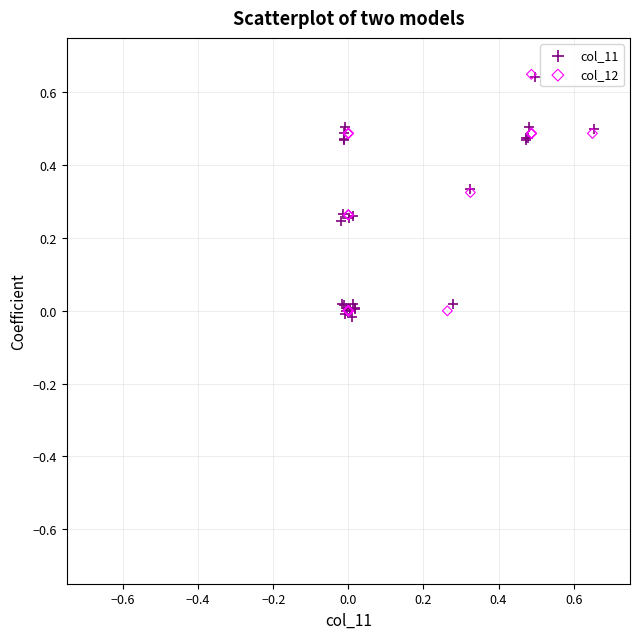

What are all the series names shown in the legend?

col_11, col_12